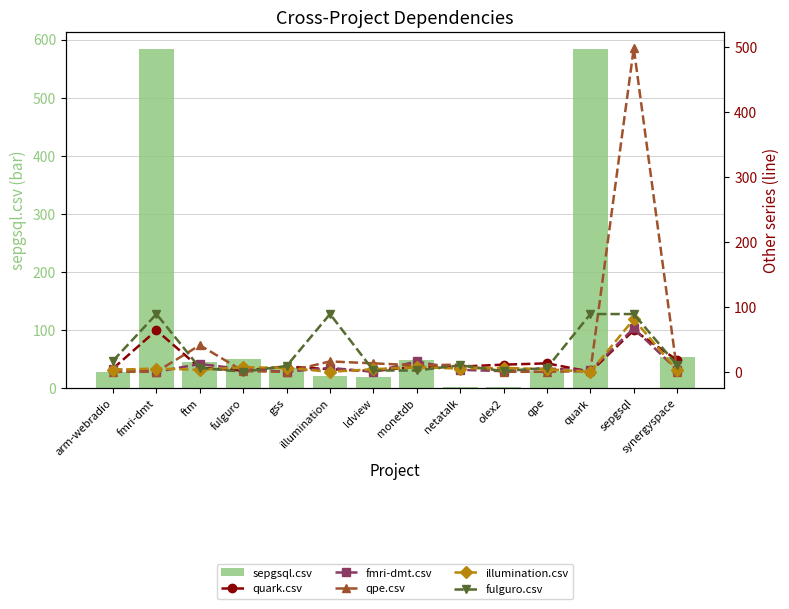

What is the difference between the qpe.csv values at fmri-dmt and illumination?

16